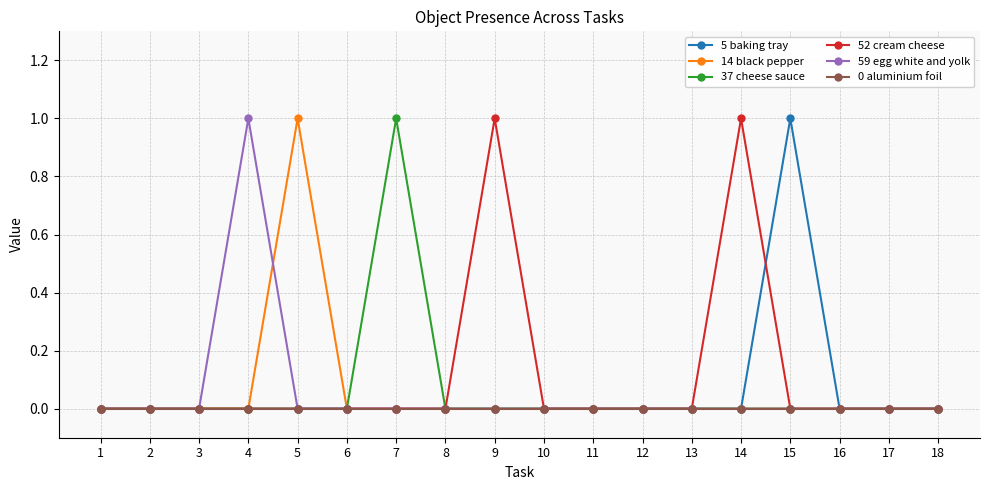

Is the value of 59 egg white and yolk at 4 greater than the value of 5 baking tray at 5?

Yes